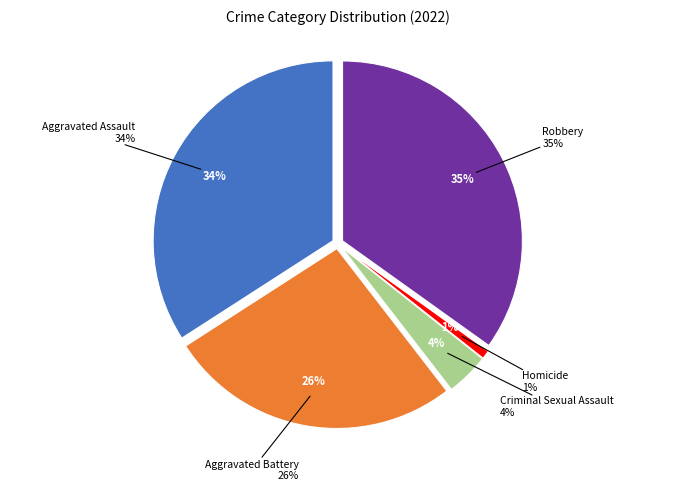

How many slices are in this pie chart?

5